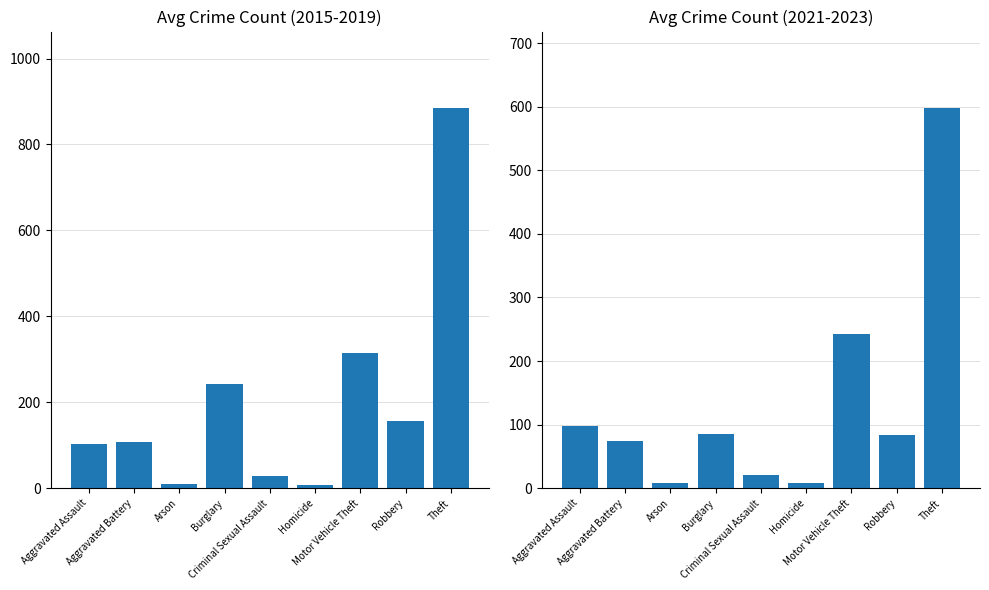

At which category is the sum across all series the highest?

Theft